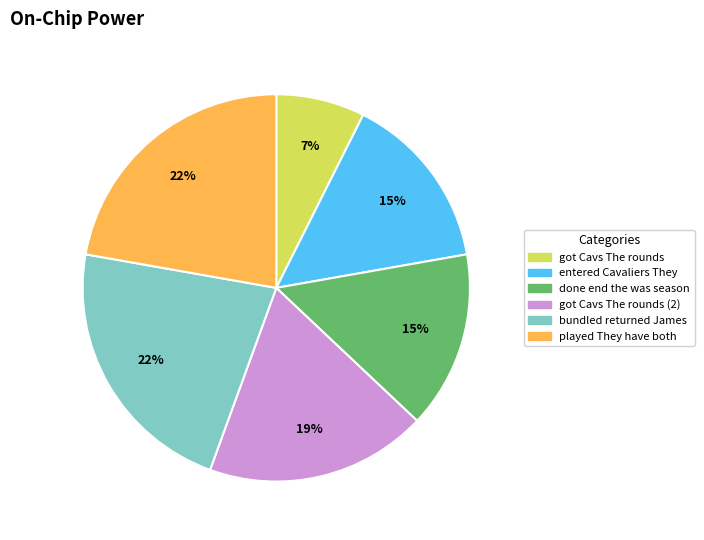

True or false: done end the was season accounts for 15% of the total.

True